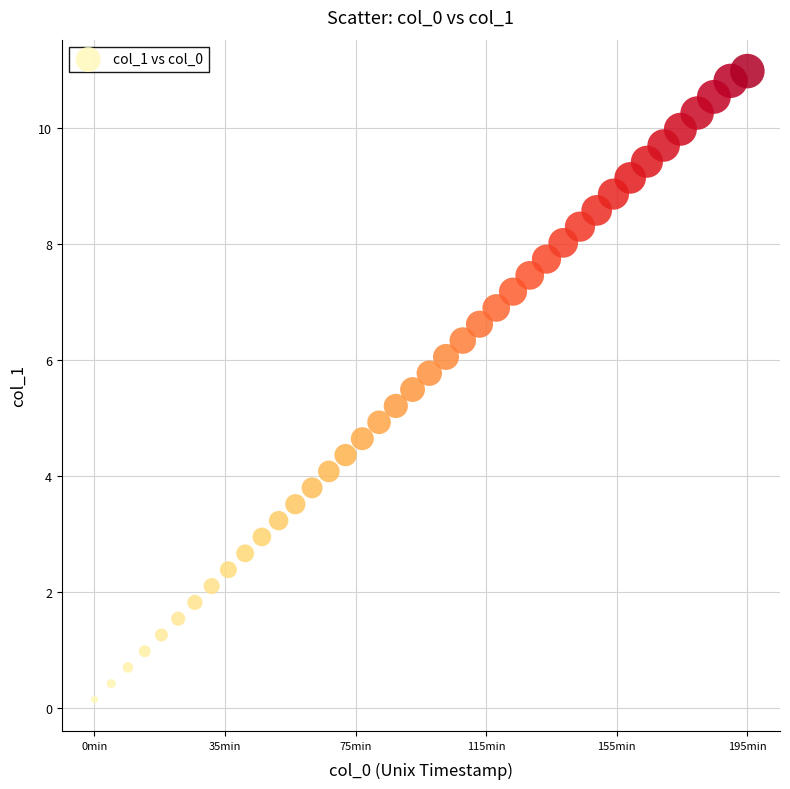

What is the range of X values (max minus min)?

11700.0